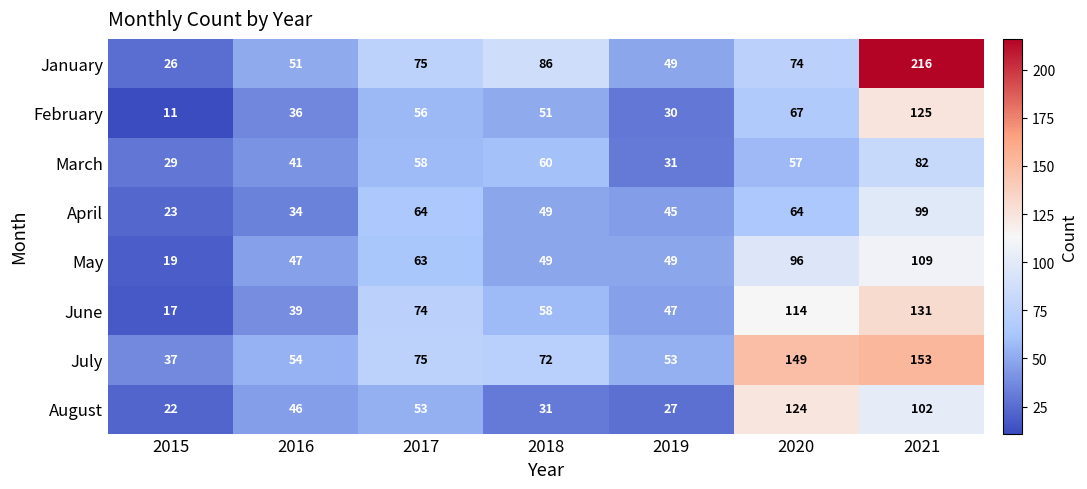

List the labels in order of February value, smallest first.

2015, 2019, 2016, 2018, 2017, 2020, 2021